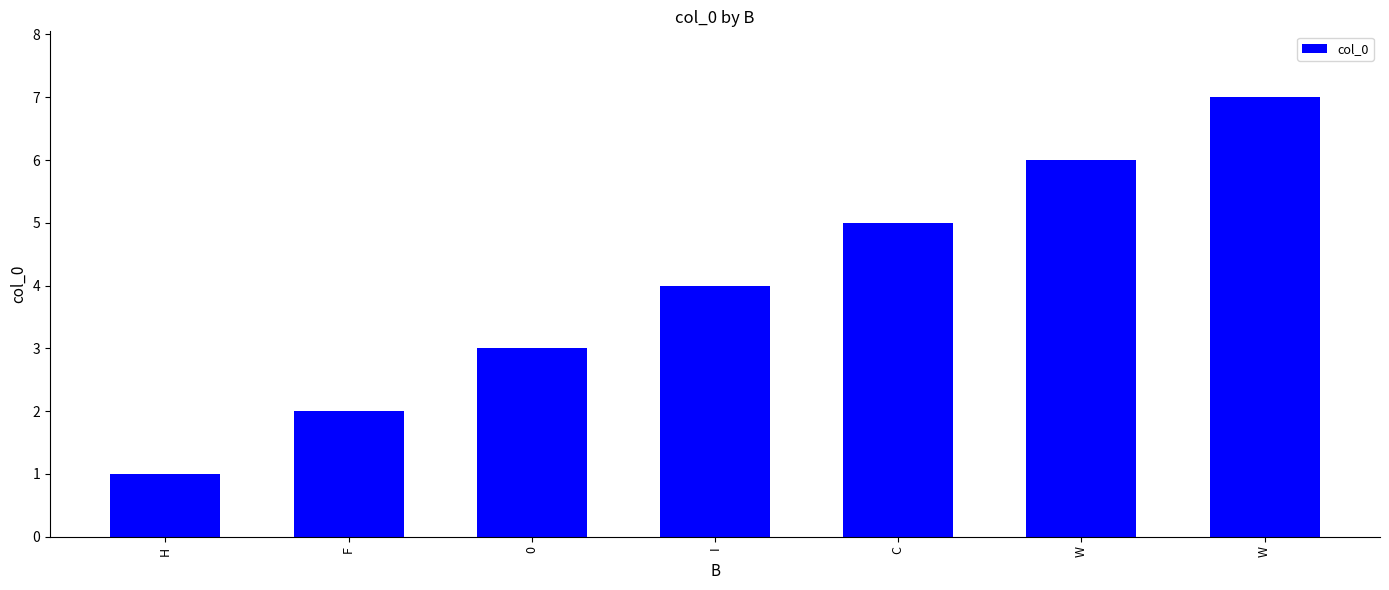

How many data points are less than 4?

3